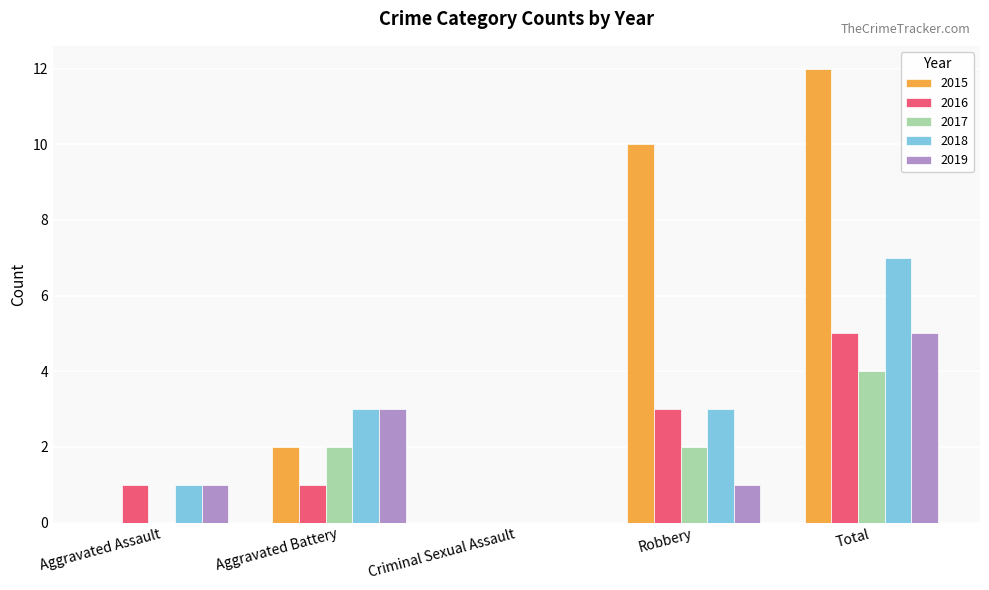

Is it true that 2015 equals 1 at Aggravated Battery?

False